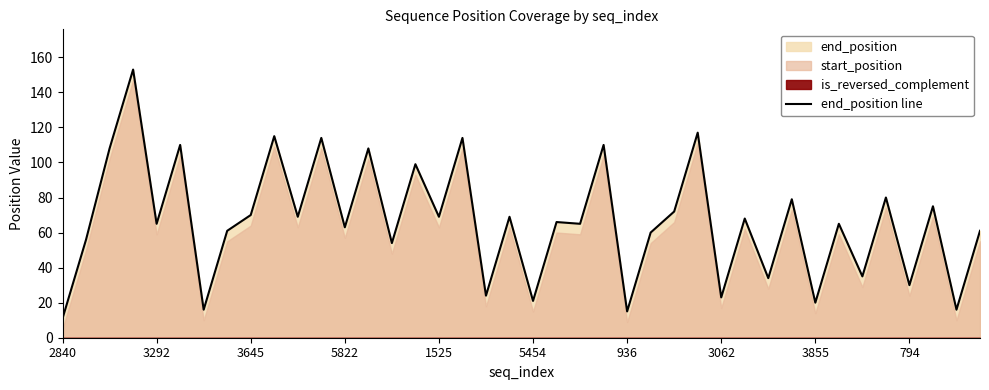

The end_position line series shows 94 at 3292. True or false?

False